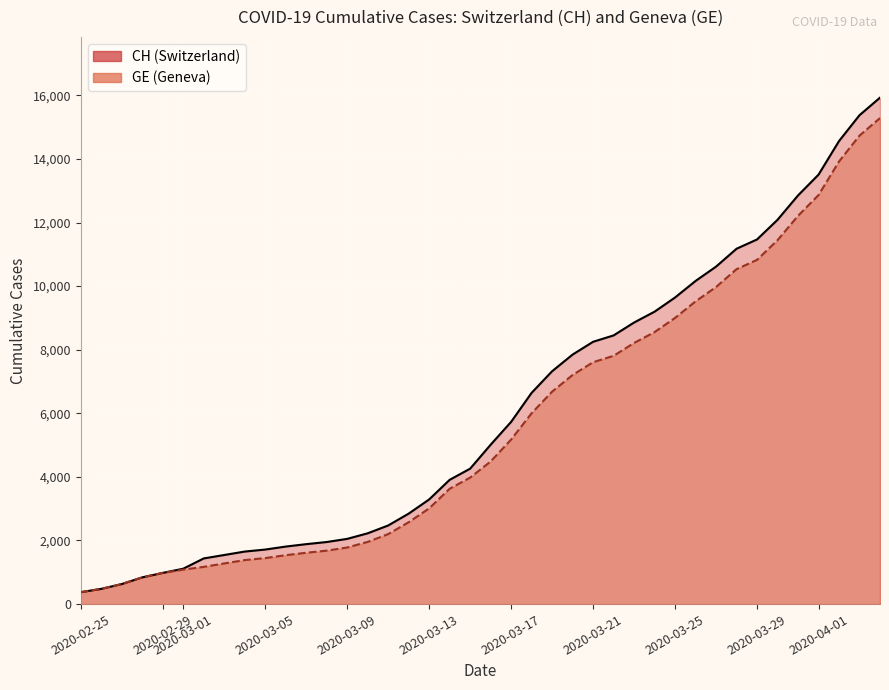

What is the difference between the second highest and second lowest values in the CH line series?

14896